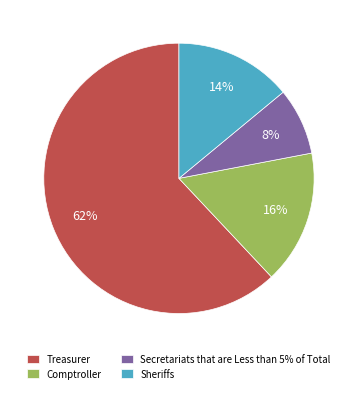

Which category has the biggest portion of the pie?

Treasurer